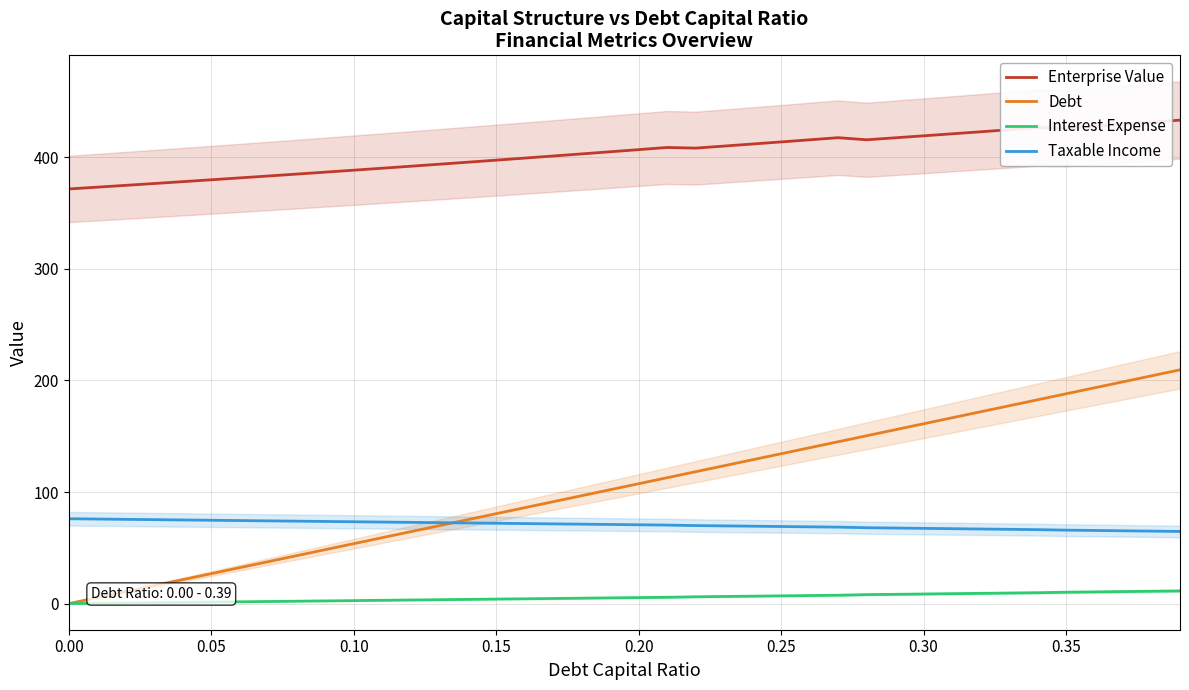

Which series has the largest total across all categories?

Enterprise Value